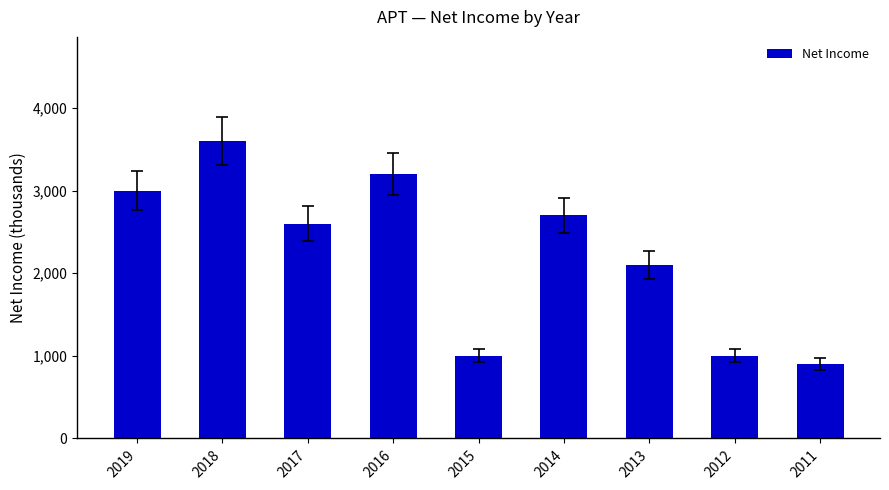

True or false: the data shows 4474 at 2017.

False